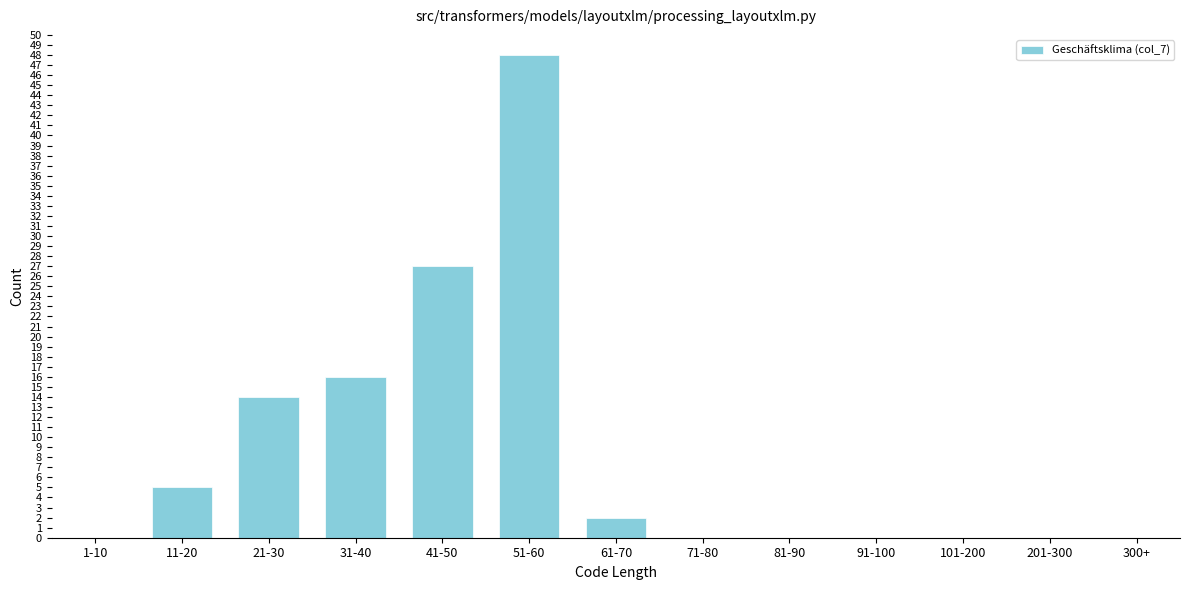

Reading left to right, transcribe all the data shown in this chart.

1-10=0	11-20=5	21-30=14	31-40=16	41-50=27	51-60=48	61-70=2	71-80=0	81-90=0	91-100=0	101-200=0